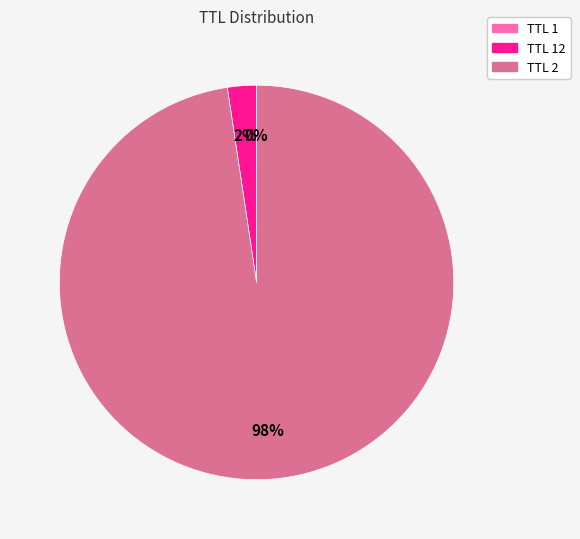

Is there a majority slice in this chart?

Yes